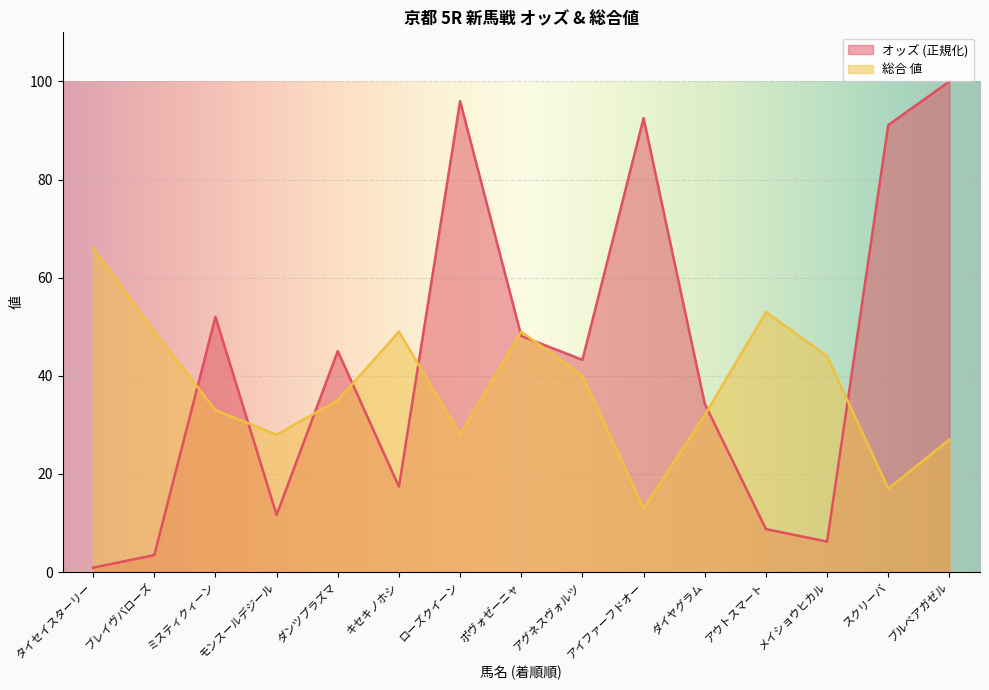

What is the value of the オッズ point at the 10th from the left?

92.5